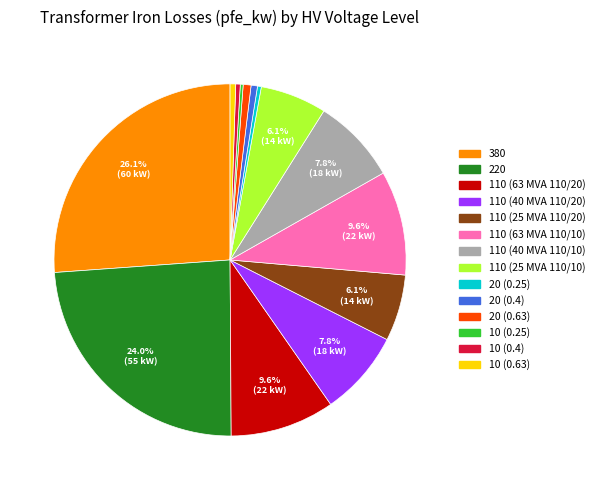

What portion of the pie excludes 110 (63 MVA 110/20)?

90.4%